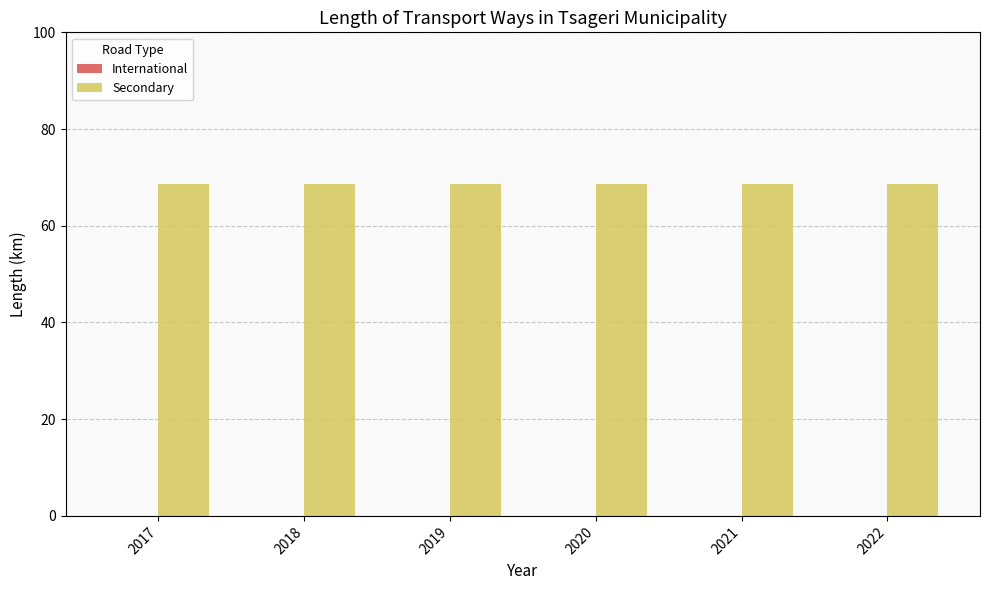

The value of Secondary at 2019 is 26.7. True or false?

False